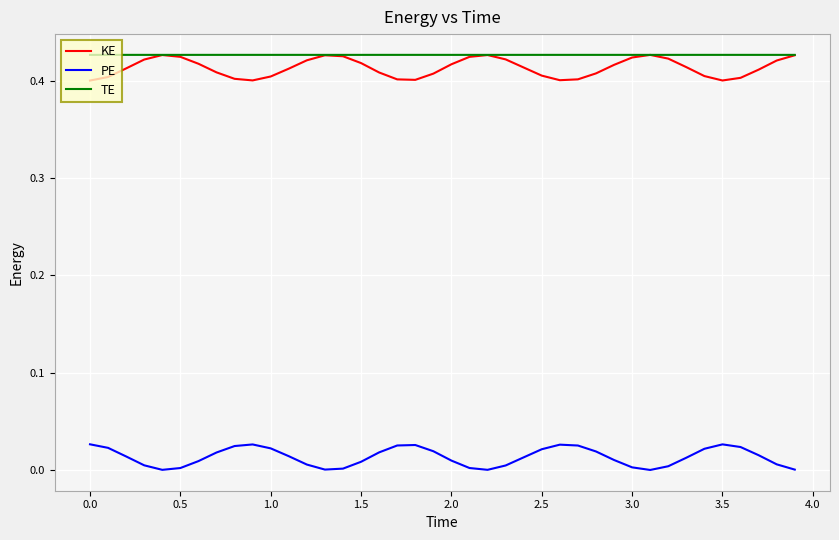

True or false: PE and KE intersect in this chart.

False